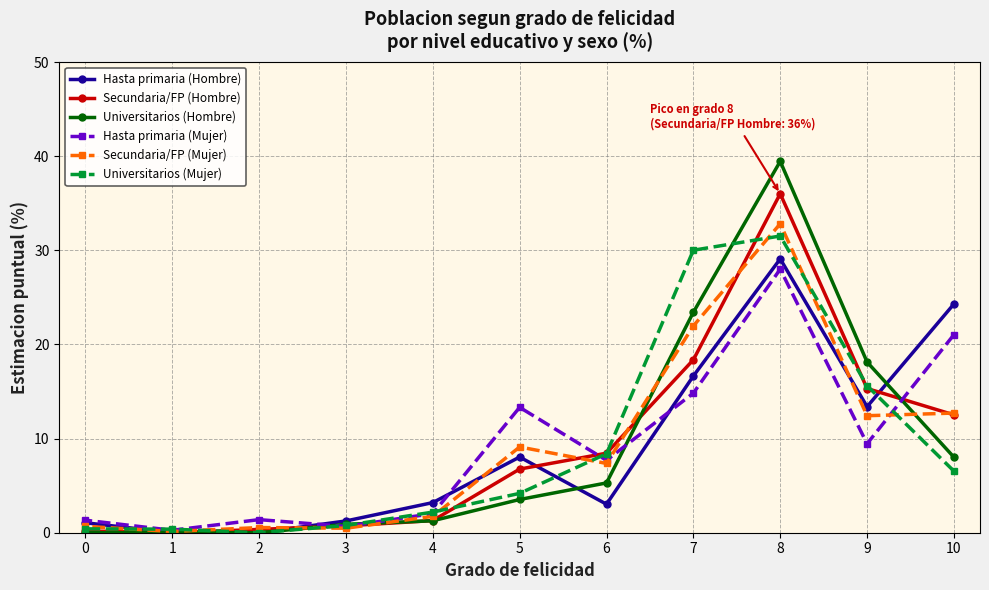

What is the difference between the maximum and minimum values in the Secundaria/FP (Hombre) series?

36.0